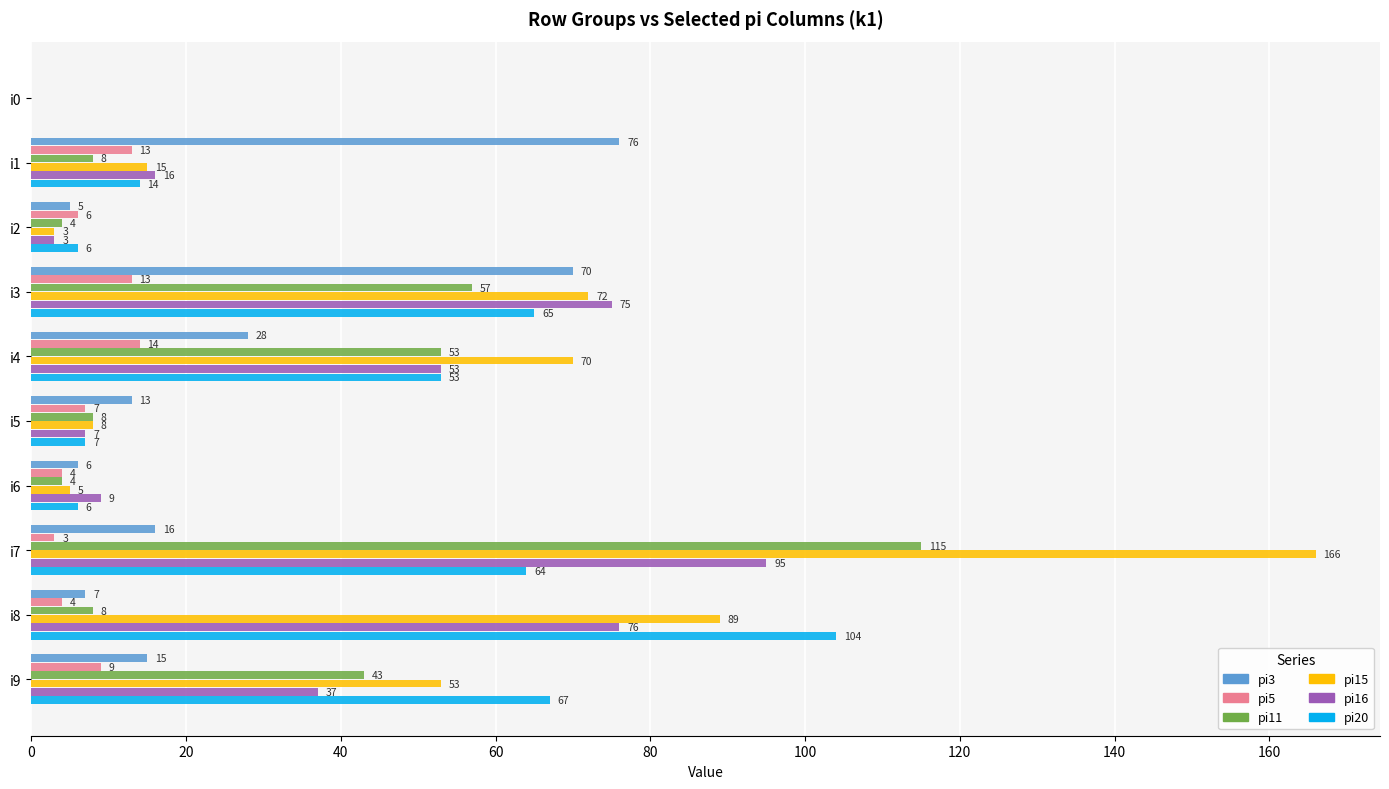

Read the pi15 value at i1.

15